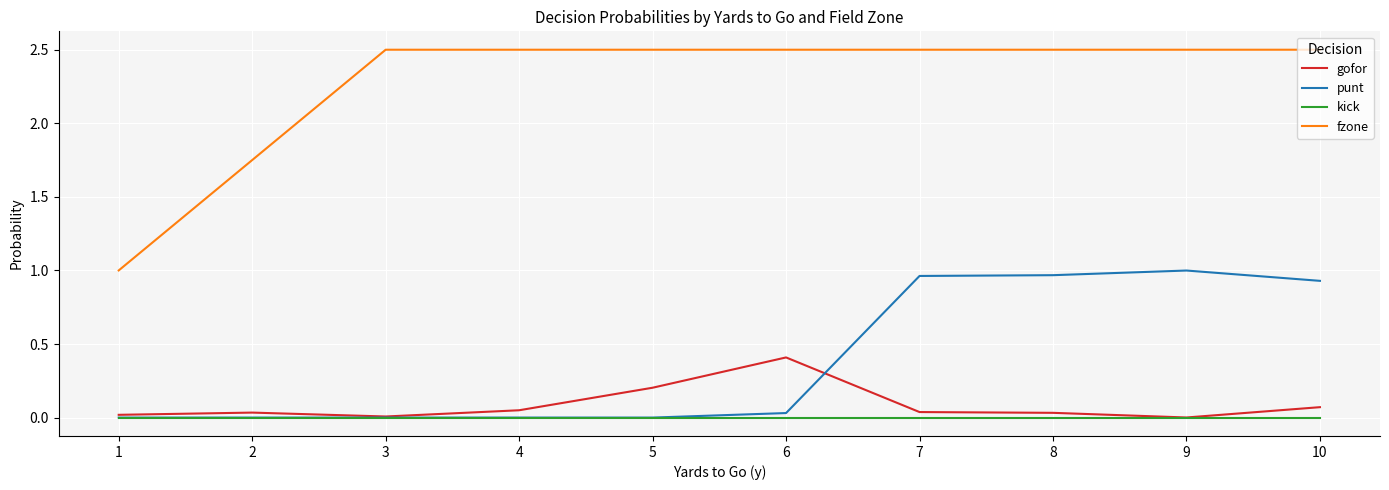

What is the highest value of the gofor series?

0.4